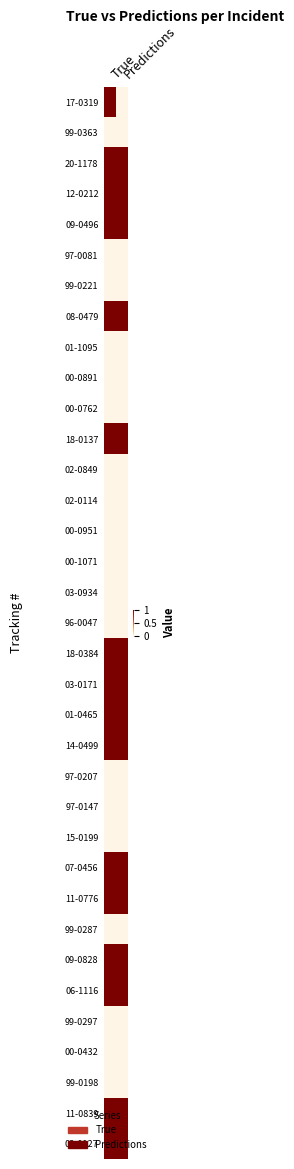

Between True and Predictions, which is larger?

True